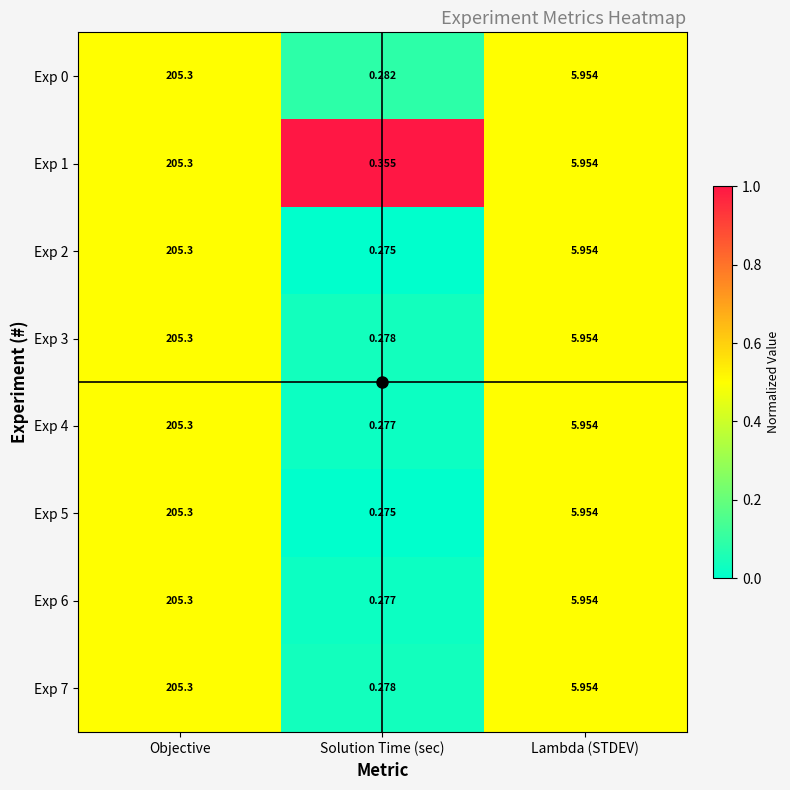

At which label does Exp 5 reach its minimum?

Solution Time (sec)